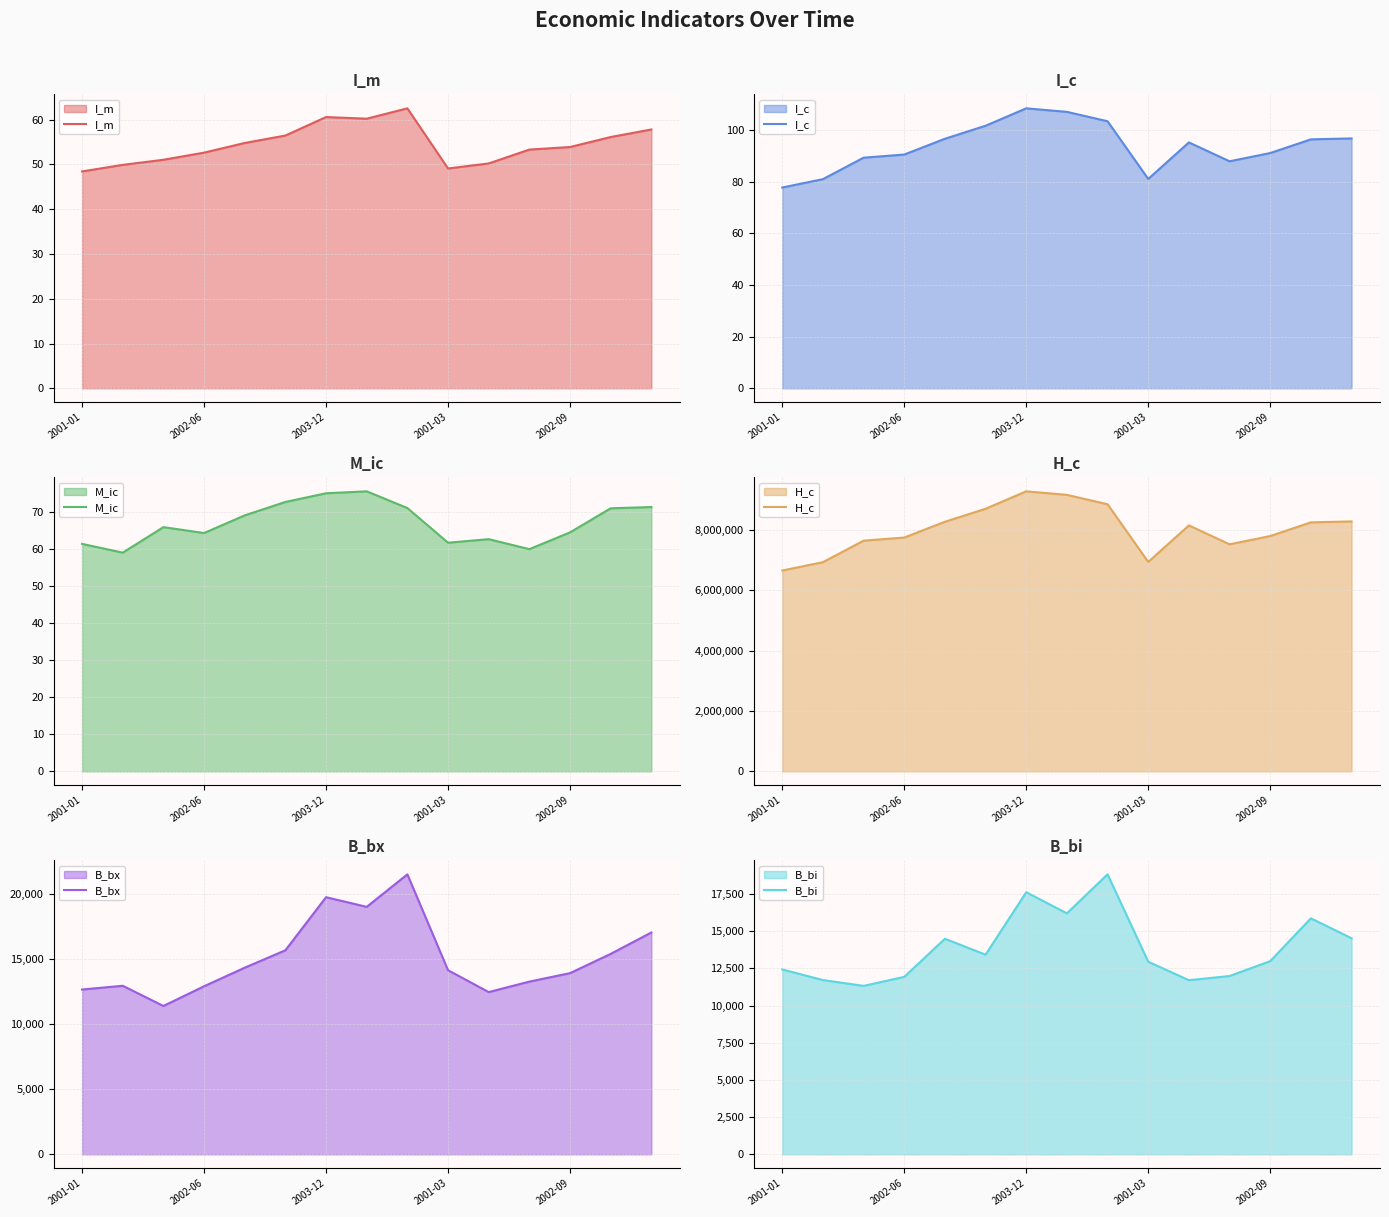

List the series in order of their peak value, lowest first.

I_m, M_ic, I_c, B_bi, B_bx, H_c